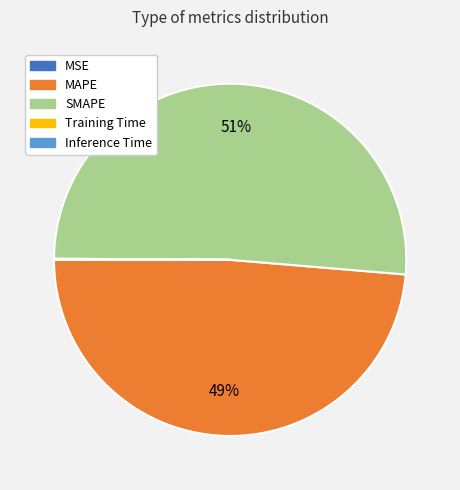

Is it true that SMAPE is 51% of the pie?

True